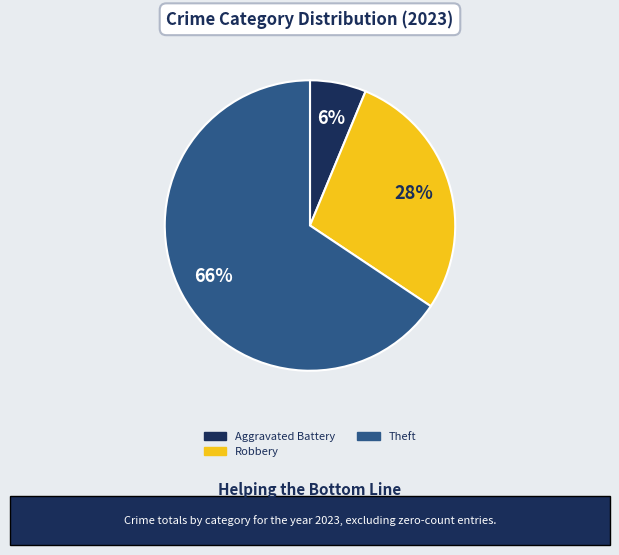

To the nearest percent, what is the average slice percentage?

33%